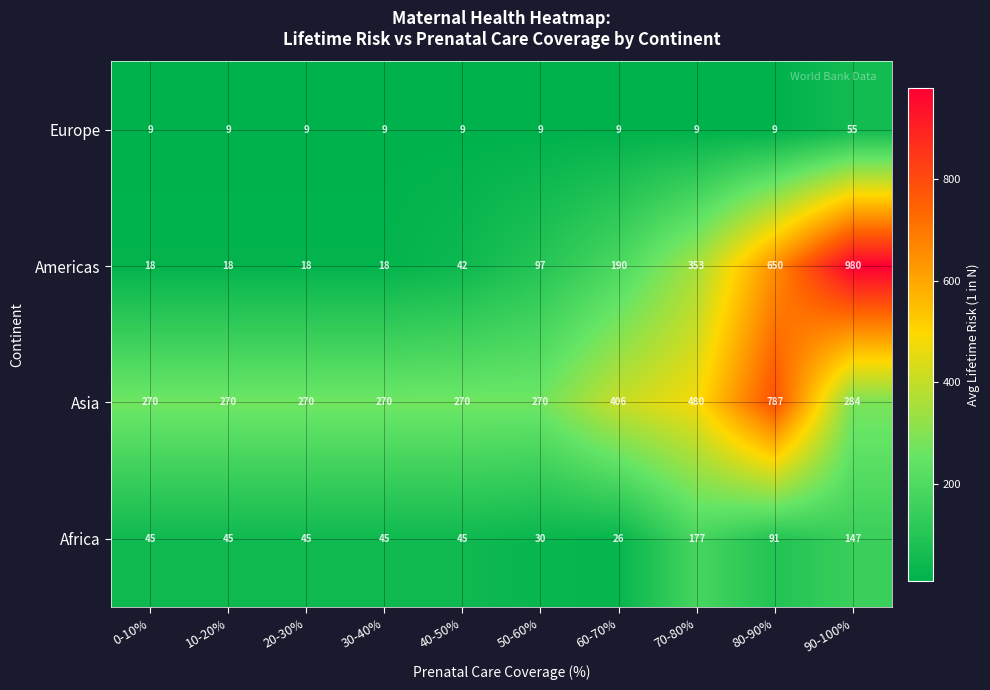

How many data points does each series have?

10